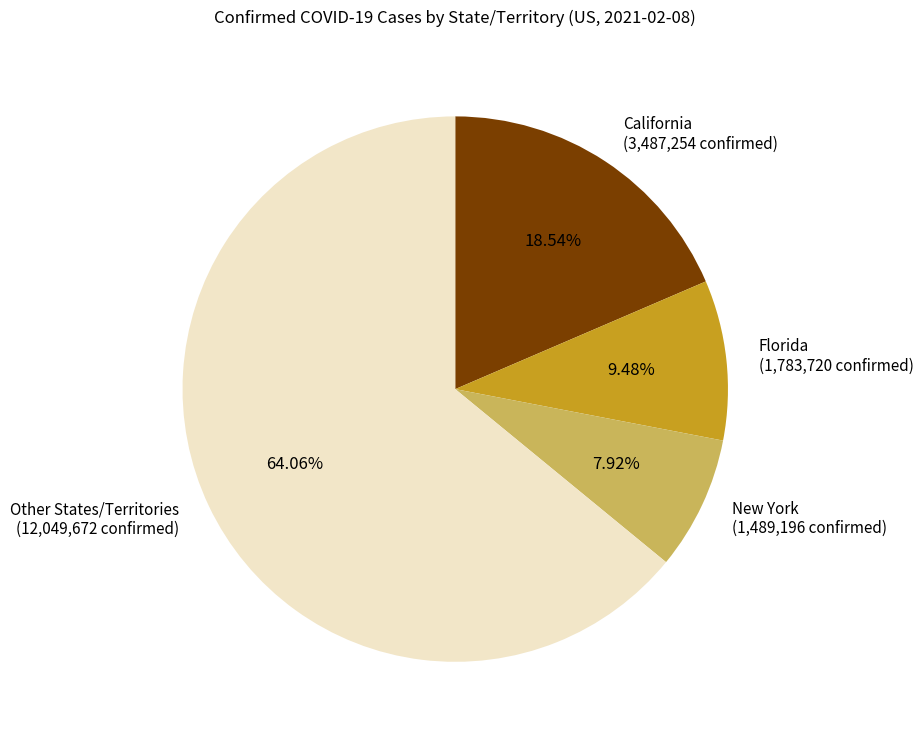

Rank the categories by value from lowest to highest.

New York, Florida, California, Other States/Territories